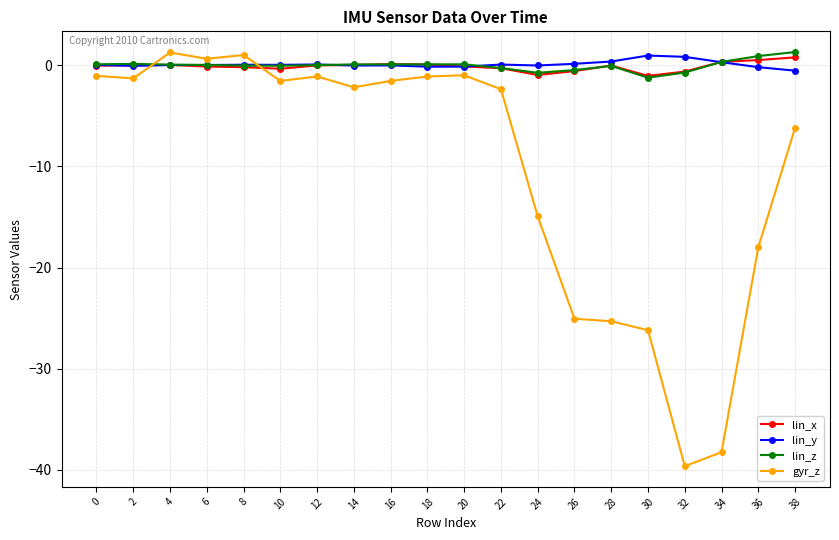

Count the number of data series in this chart.

4